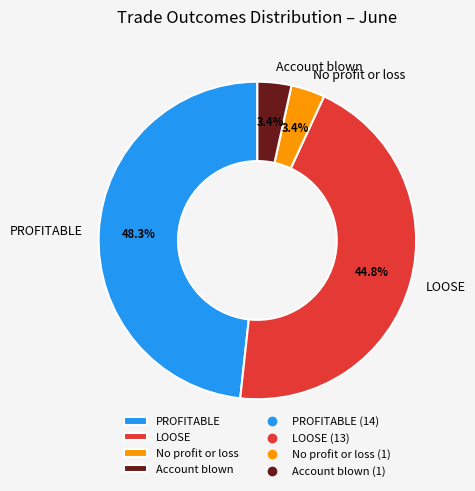

Between PROFITABLE and LOOSE, which is larger?

PROFITABLE